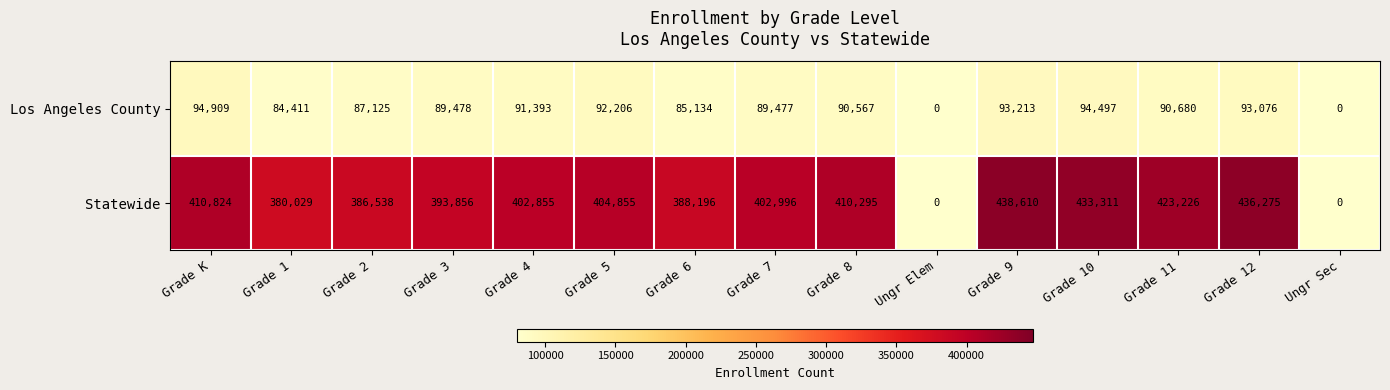

Reading left to right, transcribe all the data shown in this chart.

Los Angeles County: Grade K=94909	Grade 1=84411	Grade 2=87125	Grade 3=89478	Grade 4=91393	Grade 5=92206	Grade 6=85134	Grade 7=89477	Grade 8=90567	Ungr Elem=0	Grade 9=93213	Grade 10=94497	Grade 11=90680	Grade 12=93076	Ungr Sec=0
Statewide: Grade K=410824	Grade 1=380029	Grade 2=386538	Grade 3=393856	Grade 4=402855	Grade 5=404855	Grade 6=388196	Grade 7=402996	Grade 8=410295	Ungr Elem=0	Grade 9=438610	Grade 10=433311	Grade 11=423226	Grade 12=436275	Ungr Sec=0